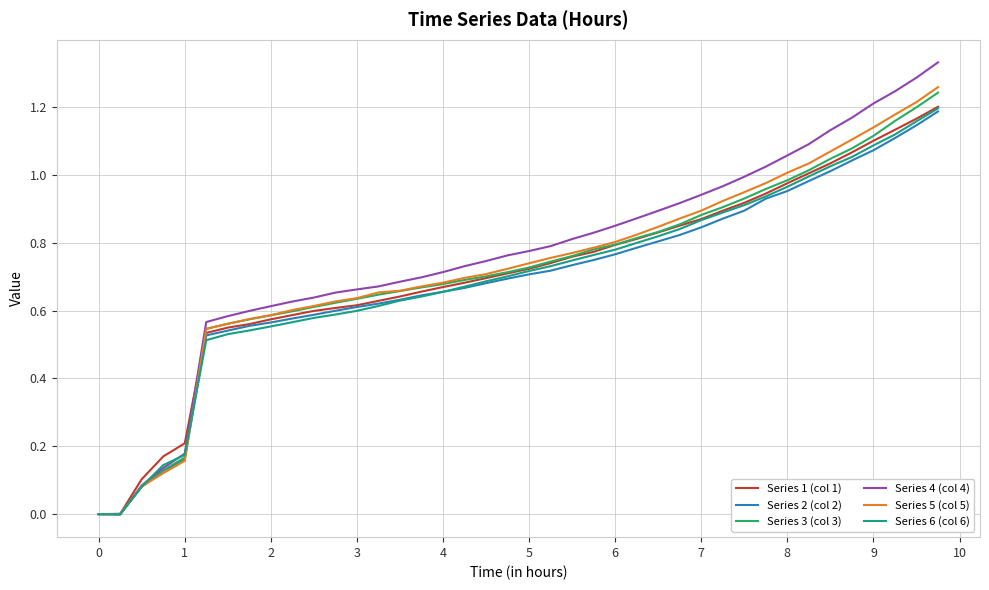

Which series has the widest spread of values?

Series 4 (col 4)